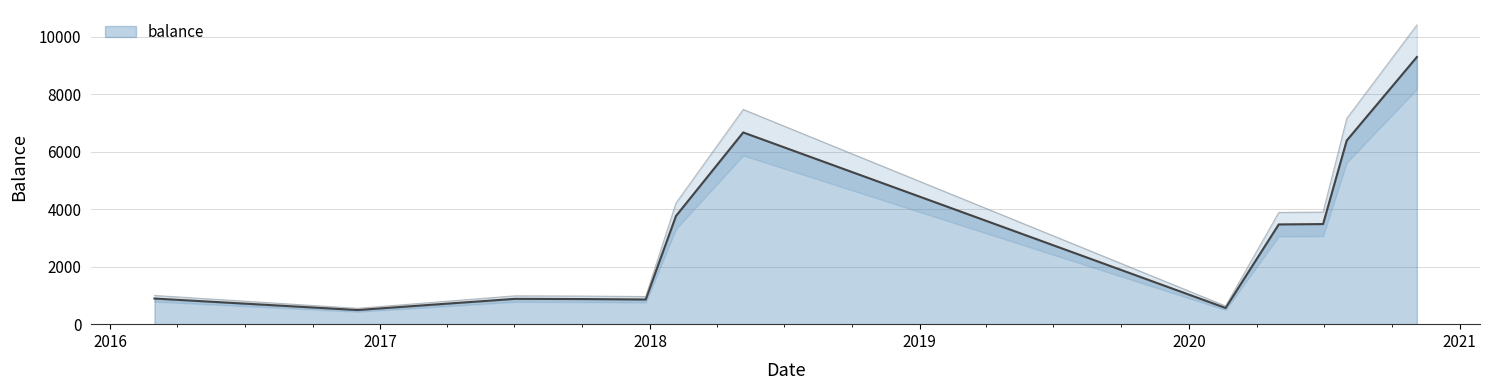

At which category does the chart reach its minimum across all series?

2016-12-01